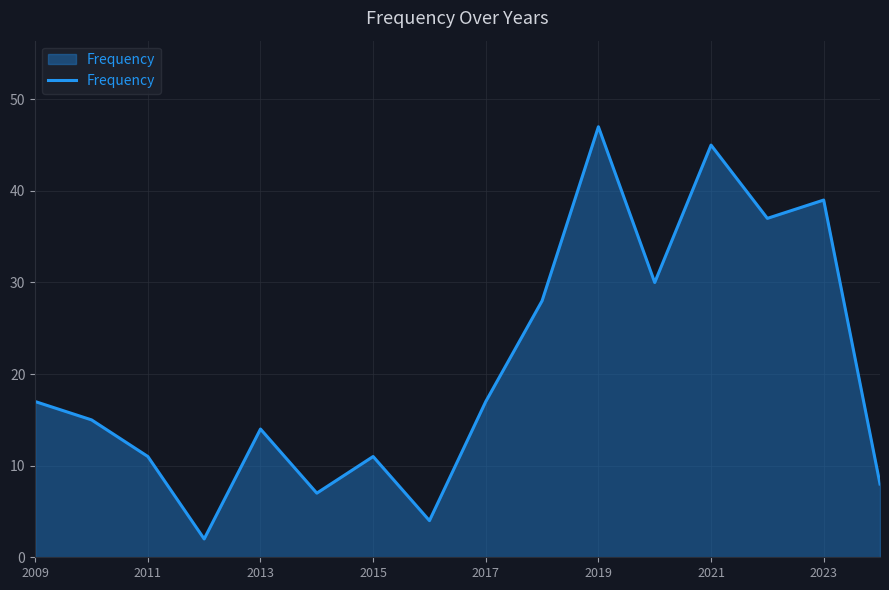

Does the chart display data point markers on the line(s)?

No